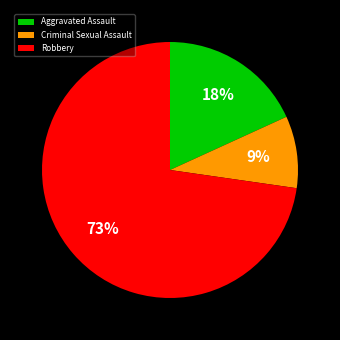

Which has a higher value, Robbery or Aggravated Assault?

Robbery